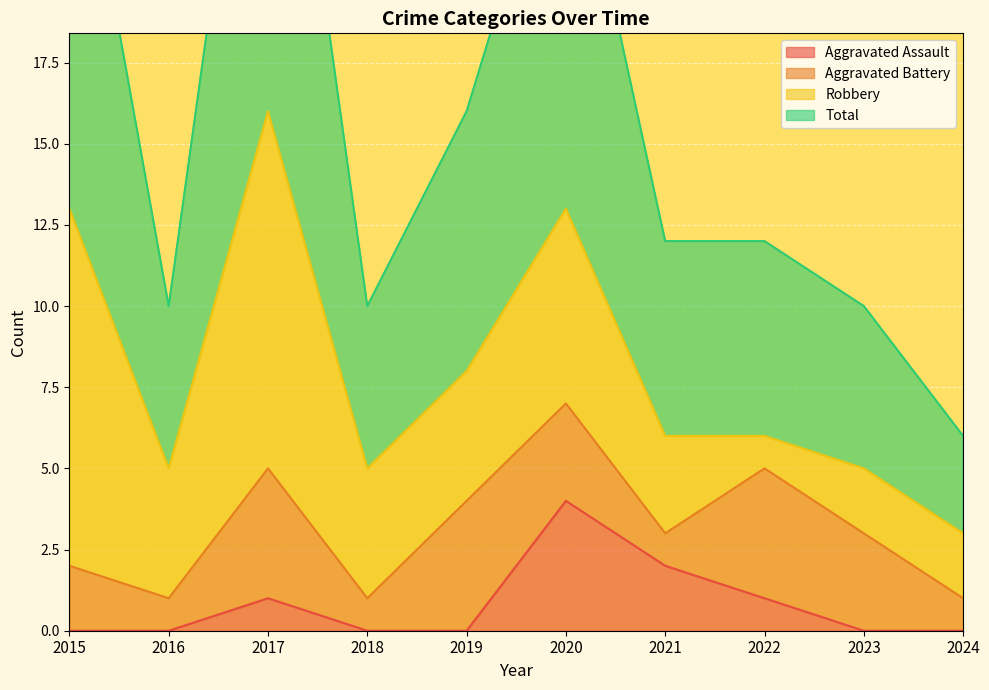

What is the highest value of the Aggravated Assault series?

4